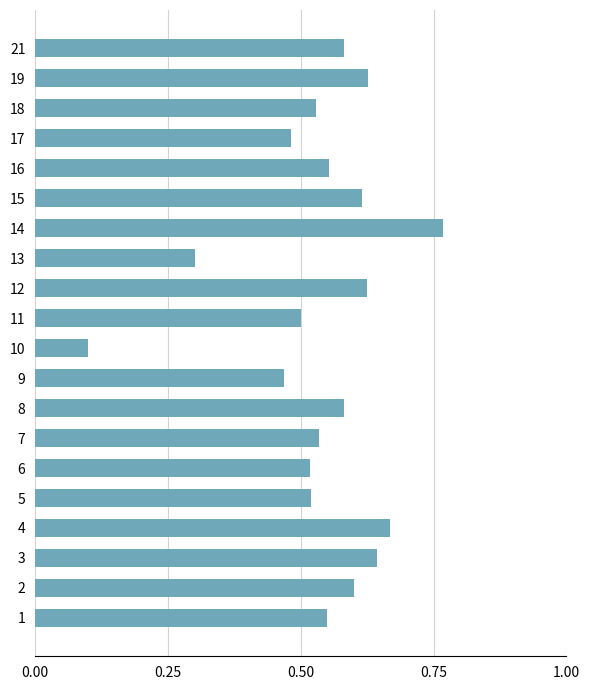

What is the change in value from 9 to 16?

+0.1